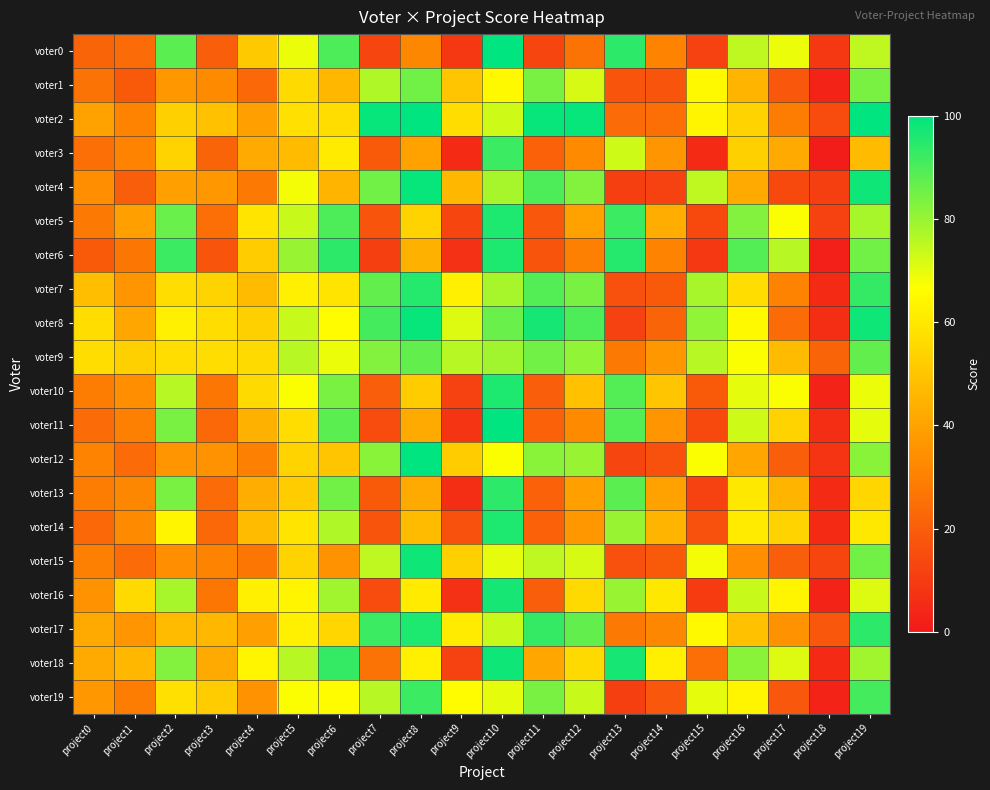

Reading left to right, list all the values displayed in this chart.

voter0: project0=22	project1=24	project2=88	project3=20	project4=51	project5=69	project6=90	project7=13	project8=32	project9=9	project10=100	project11=13	project12=26	project13=94	project14=31	project15=12	project16=75	project17=69	project18=9	project19=75
voter1: project0=26	project1=19	project2=37	project3=33	project4=23	project5=56	project6=46	project7=77	project8=85	project9=50	project10=65	project11=84	project12=72	project13=17	project14=17	project15=65	project16=45	project17=18	project18=3	project19=84
voter2: project0=40	project1=31	project2=53	project3=49	project4=39	project5=58	project6=57	project7=99	project8=100	project9=57	project10=73	project11=99	project12=99	project13=24	project14=25	project15=64	project16=54	project17=29	project18=15	project19=100
voter3: project0=25	project1=31	project2=54	project3=22	project4=42	project5=47	project6=61	project7=19	project8=40	project9=5	project10=92	project11=21	project12=33	project13=73	project14=36	project15=5	project16=53	project17=42	project18=1	project19=47
voter4: project0=34	project1=20	project2=39	project3=37	project4=28	project5=68	project6=45	project7=85	project8=99	project9=46	project10=78	project11=90	project12=83	project13=11	project14=12	project15=75	project16=42	project17=14	project18=11	project19=98
voter5: project0=28	project1=39	project2=86	project3=25	project4=59	project5=74	project6=90	project7=17	project8=54	project9=13	project10=96	project11=18	project12=40	project13=92	project14=43	project15=14	project16=83	project17=67	project18=12	project19=78
voter6: project0=19	project1=27	project2=92	project3=17	project4=52	project5=80	project6=94	project7=11	project8=44	project9=7	project10=96	project11=17	project12=30	project13=95	project14=31	project15=9	project16=89	project17=76	project18=2	project19=85
voter7: project0=48	project1=36	project2=57	project3=54	project4=47	project5=62	project6=59	project7=87	project8=95	project9=62	project10=78	project11=89	project12=84	project13=16	project14=19	project15=78	project16=57	project17=31	project18=5	project19=93
voter8: project0=57	project1=41	project2=62	project3=57	project4=53	project5=74	project6=66	project7=91	project8=99	project9=71	project10=86	project11=97	project12=90	project13=12	project14=22	project15=81	project16=65	project17=24	project18=6	project19=98
voter9: project0=57	project1=53	project2=57	project3=57	project4=56	project5=76	project6=69	project7=83	project8=87	project9=76	project10=79	project11=85	project12=81	project13=28	project14=37	project15=76	project16=67	project17=47	project18=22	project19=87
voter10: project0=29	project1=34	project2=76	project3=27	project4=56	project5=67	project6=84	project7=20	project8=52	project9=12	project10=96	project11=20	project12=49	project13=89	project14=50	project15=19	project16=70	project17=67	project18=3	project19=69
voter11: project0=24	project1=30	project2=84	project3=23	project4=44	project5=57	project6=88	project7=15	project8=42	project9=8	project10=100	project11=21	project12=33	project13=89	project14=36	project15=14	project16=73	project17=54	project18=6	project19=70
voter12: project0=31	project1=24	project2=36	project3=35	project4=30	project5=54	project6=50	project7=82	project8=100	project9=52	project10=67	project11=82	project12=80	project13=13	project14=16	project15=67	project16=41	project17=20	project18=8	project19=82
voter13: project0=29	project1=32	project2=84	project3=24	project4=43	project5=52	project6=85	project7=19	project8=42	project9=6	project10=94	project11=21	project12=39	project13=88	project14=40	project15=12	project16=60	project17=45	project18=5	project19=55
voter14: project0=23	project1=33	project2=64	project3=23	project4=47	project5=59	project6=77	project7=17	project8=47	project9=16	project10=96	project11=21	project12=37	project13=80	project14=45	project15=16	project16=61	project17=54	project18=5	project19=60
voter15: project0=30	project1=24	project2=34	project3=31	project4=27	project5=54	project6=35	project7=75	project8=98	project9=53	project10=70	project11=75	project12=72	project13=16	project14=19	project15=68	project16=34	project17=20	project18=13	project19=85
voter16: project0=35	project1=56	project2=78	project3=27	project4=62	project5=64	project6=79	project7=15	project8=61	project9=7	project10=97	project11=20	project12=56	project13=80	project14=60	project15=10	project16=74	project17=64	project18=3	project19=71
voter17: project0=42	project1=36	project2=47	project3=46	project4=39	project5=62	project6=55	project7=92	project8=96	project9=61	project10=74	project11=93	project12=87	project13=28	project14=32	project15=65	project16=49	project17=35	project18=18	project19=94
voter18: project0=42	project1=46	project2=83	project3=42	project4=64	project5=76	project6=93	project7=26	project8=62	project9=12	project10=98	project11=41	project12=56	project13=97	project14=62	project15=25	project16=82	project17=71	project18=5	project19=79
voter19: project0=37	project1=29	project2=58	project3=52	project4=35	project5=67	project6=66	project7=76	project8=92	project9=66	project10=70	project11=84	project12=74	project13=11	project14=18	project15=70	project16=64	project17=18	project18=3	project19=91